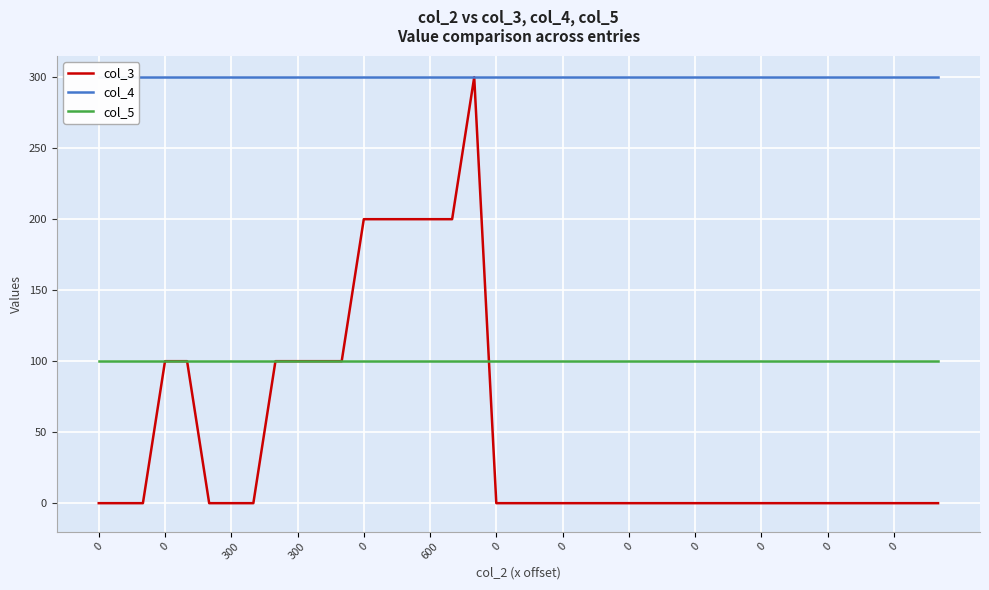

At 0, list the series in order from smallest to largest.

col_3, col_5, col_4